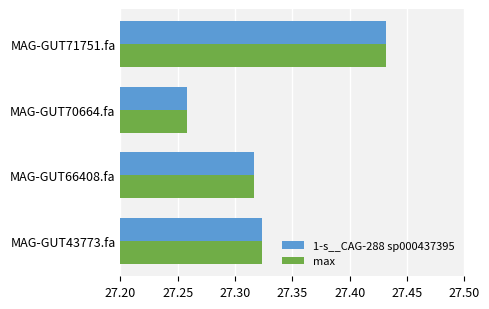

Which label corresponds to the largest value in the chart?

MAG-GUT71751.fa